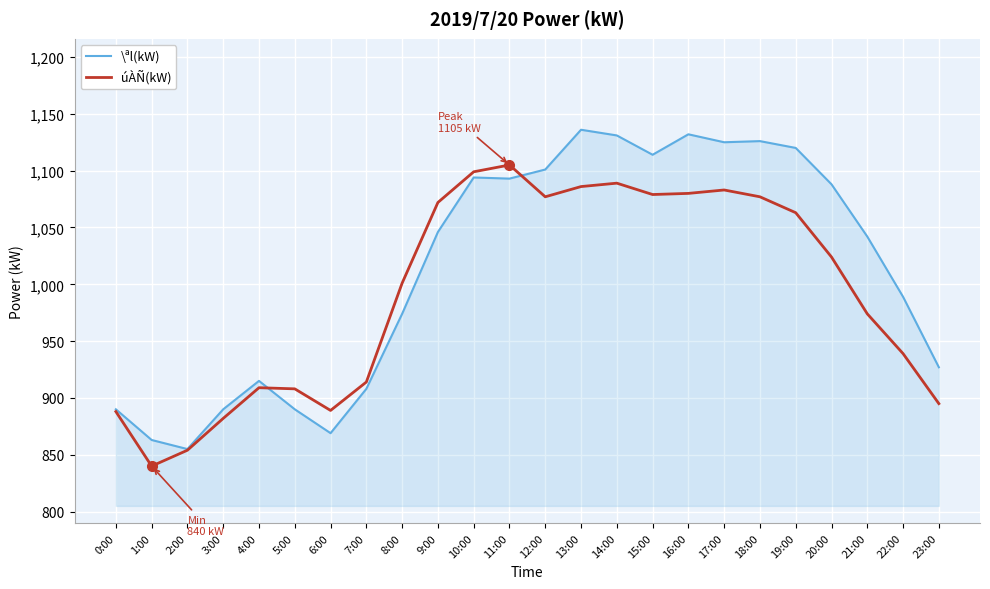

Between 9:00 and 22:00, which series saw the biggest shift?

úÀÑ(kW)